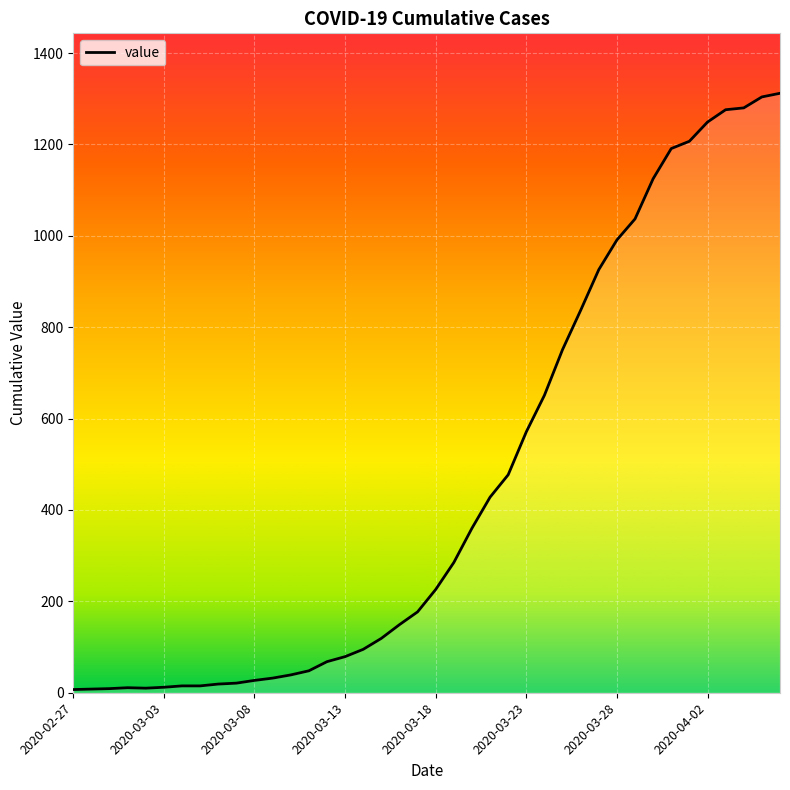

How many lines are shown in the chart?

1